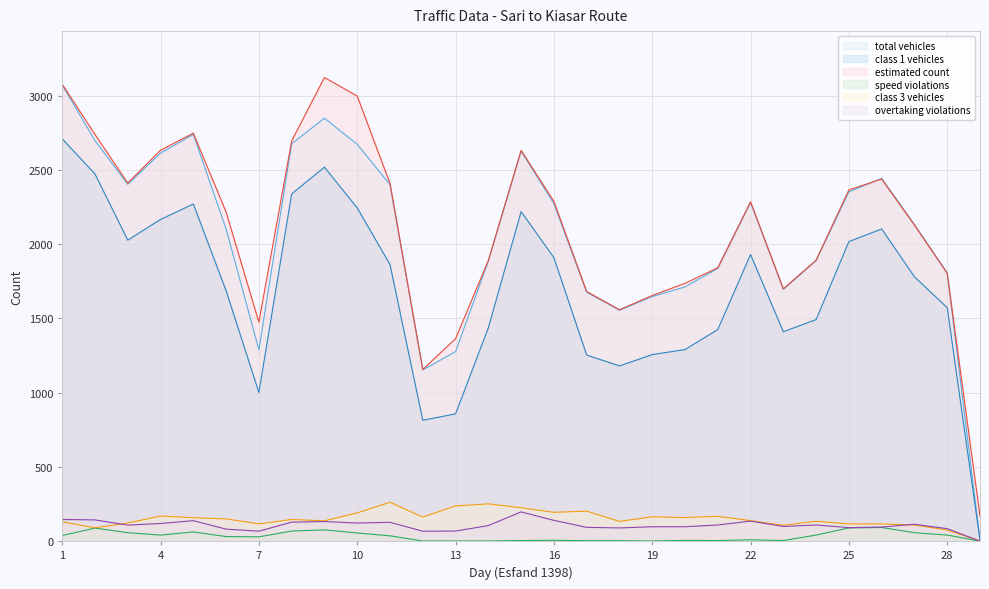

What is the sum of the estimated count values at 1 and 29?

3245